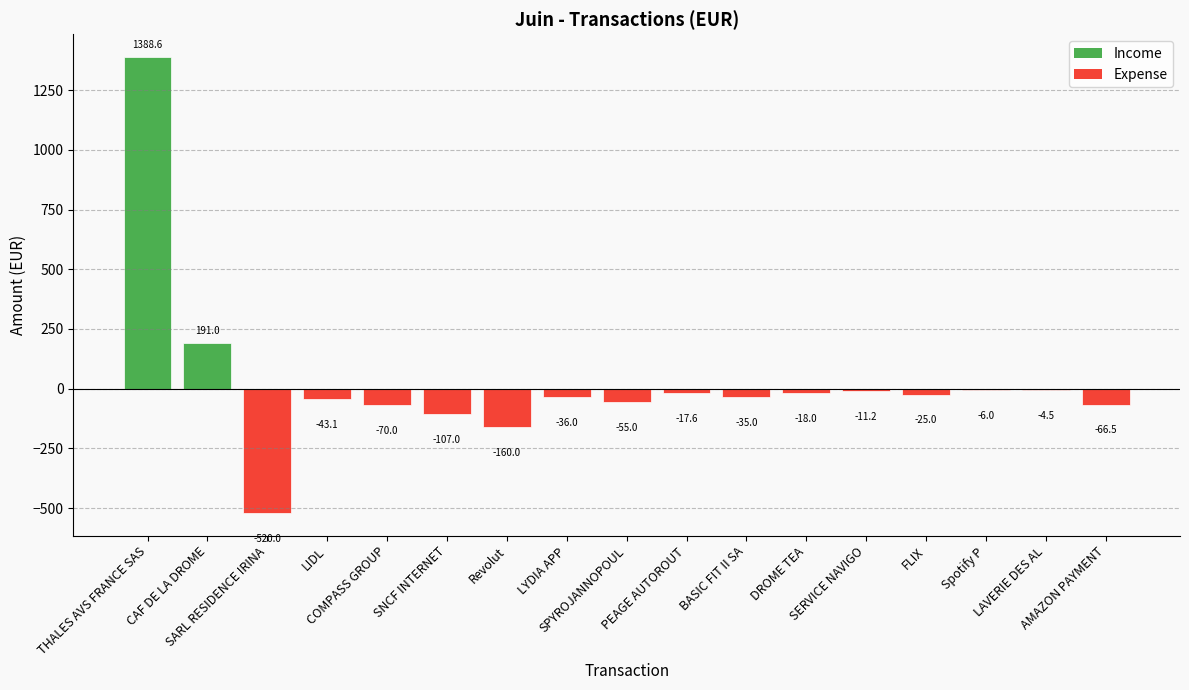

What is the sum of all values?

404.7